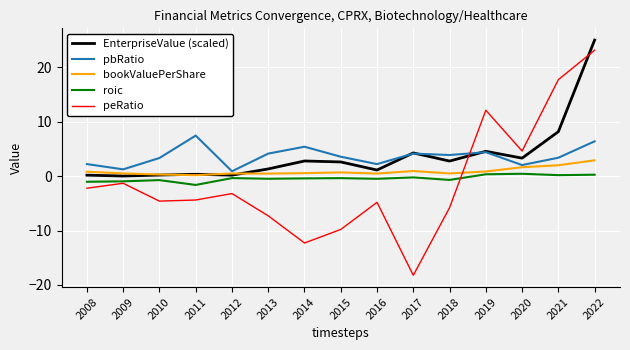

What is the difference between the pbRatio values at 2016 and 2014?

3.2